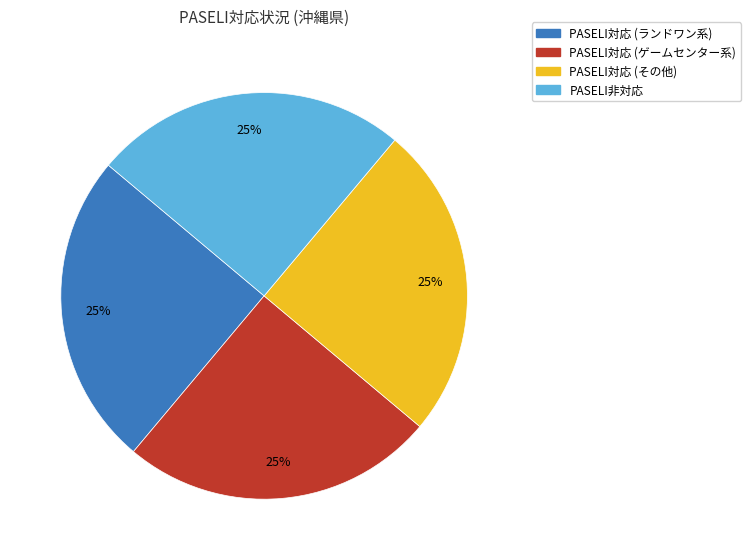

How many slices are in this pie chart?

4